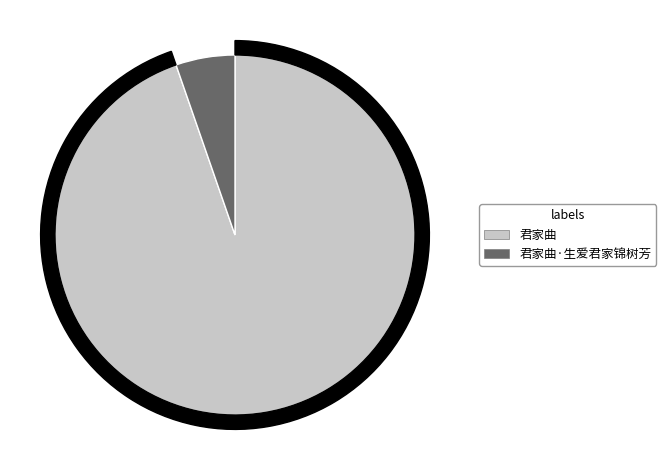

Is it true that 君家曲 is 95% of the pie?

True